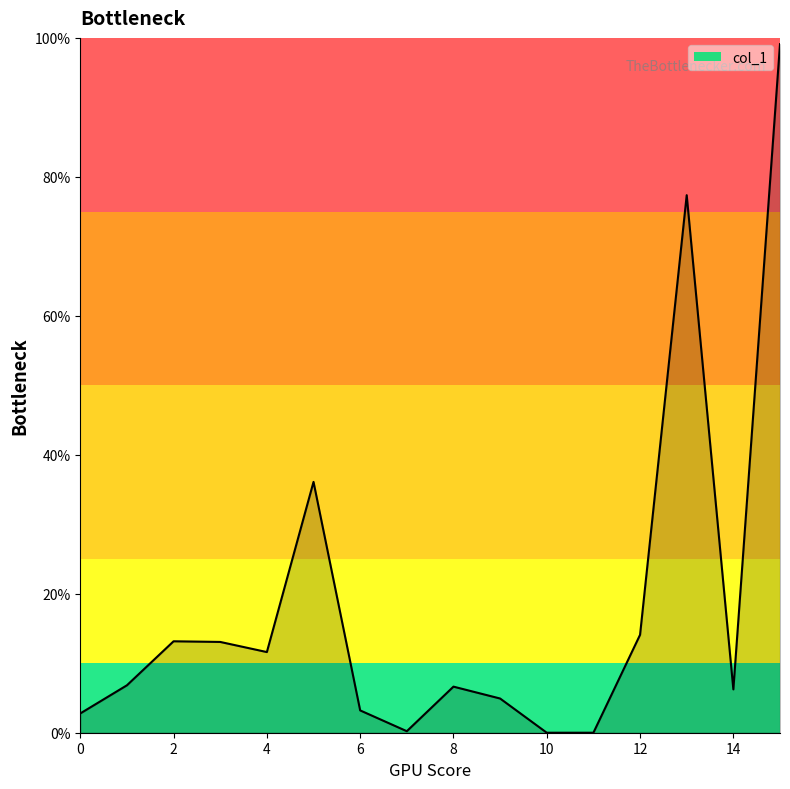

Does the chart display data point markers on the line(s)?

No